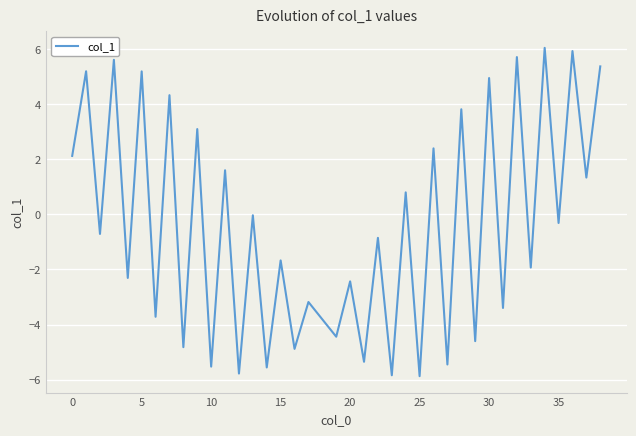

What is the greatest value displayed?

6.0